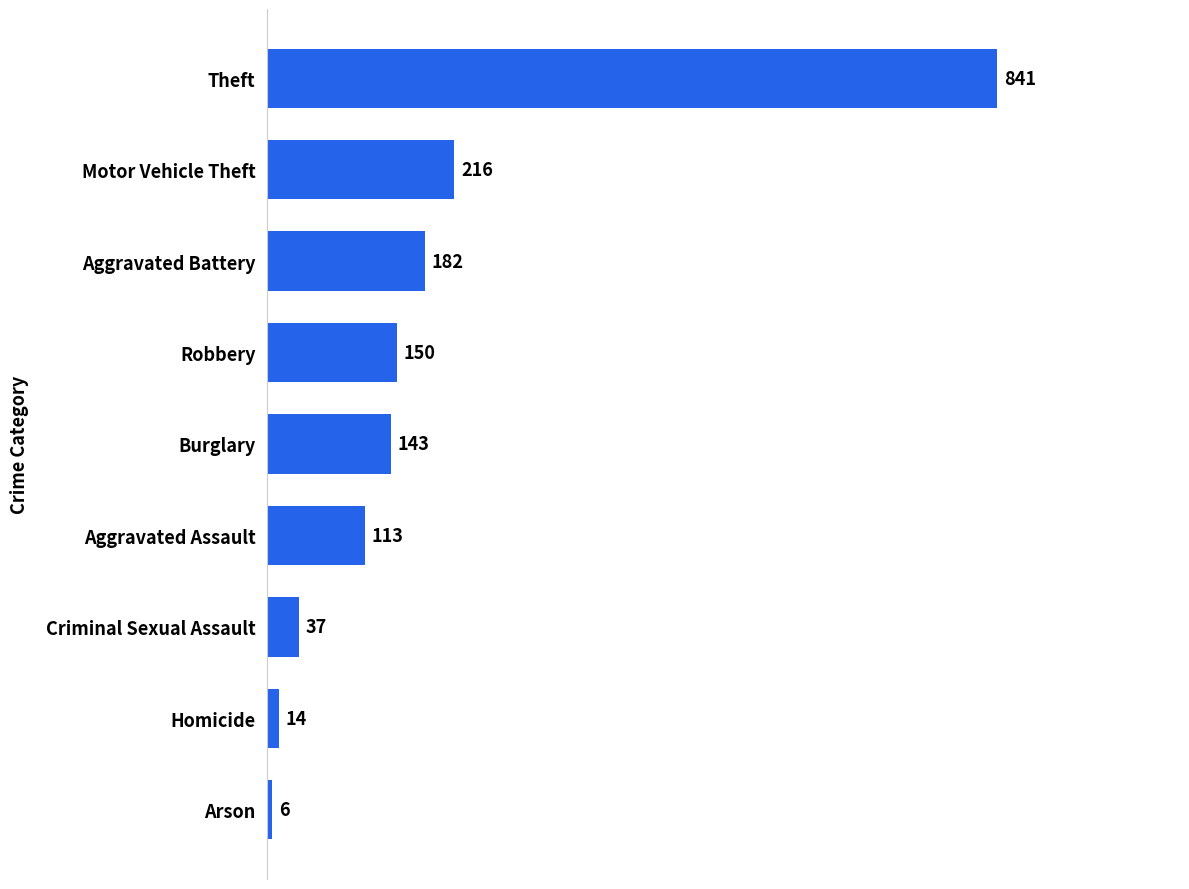

Approximately how many times larger is the value at Robbery compared to Motor Vehicle Theft?

0.7